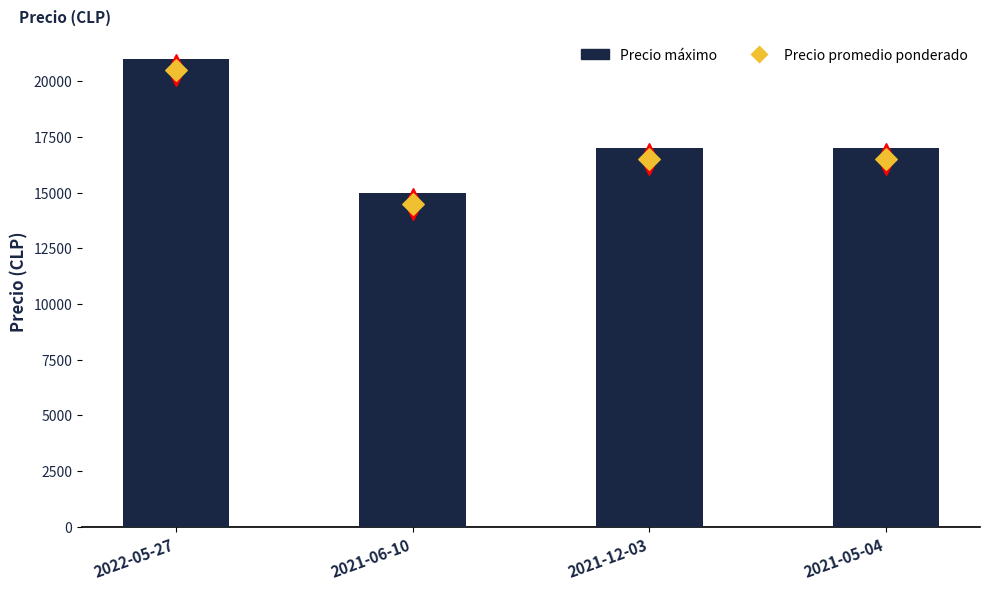

Which series reaches the maximum Y coordinate?

Precio máximo